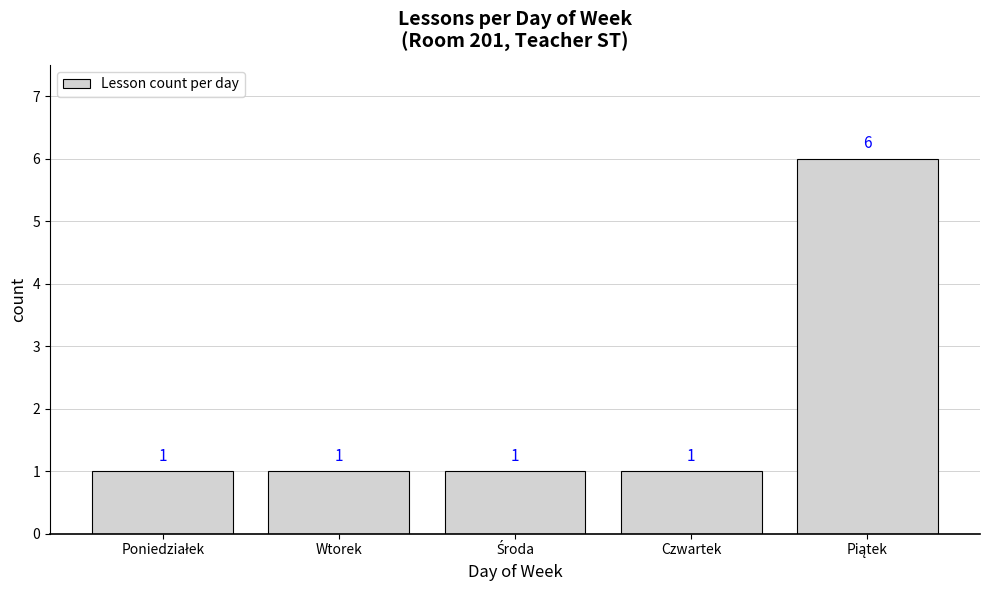

Count the values in the range 1 to 2.

4